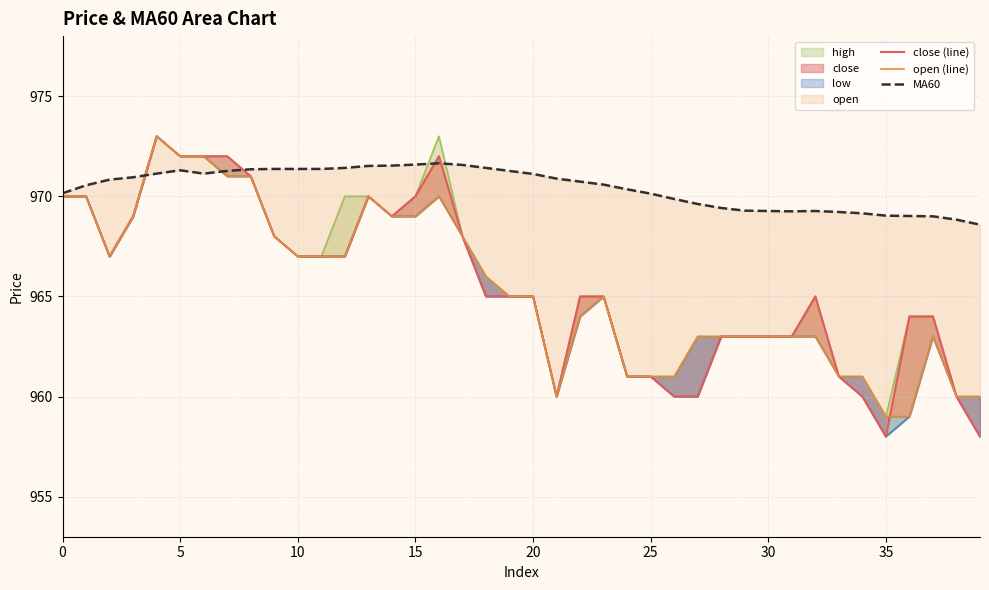

What is the minimum value shown in the chart?

958.0